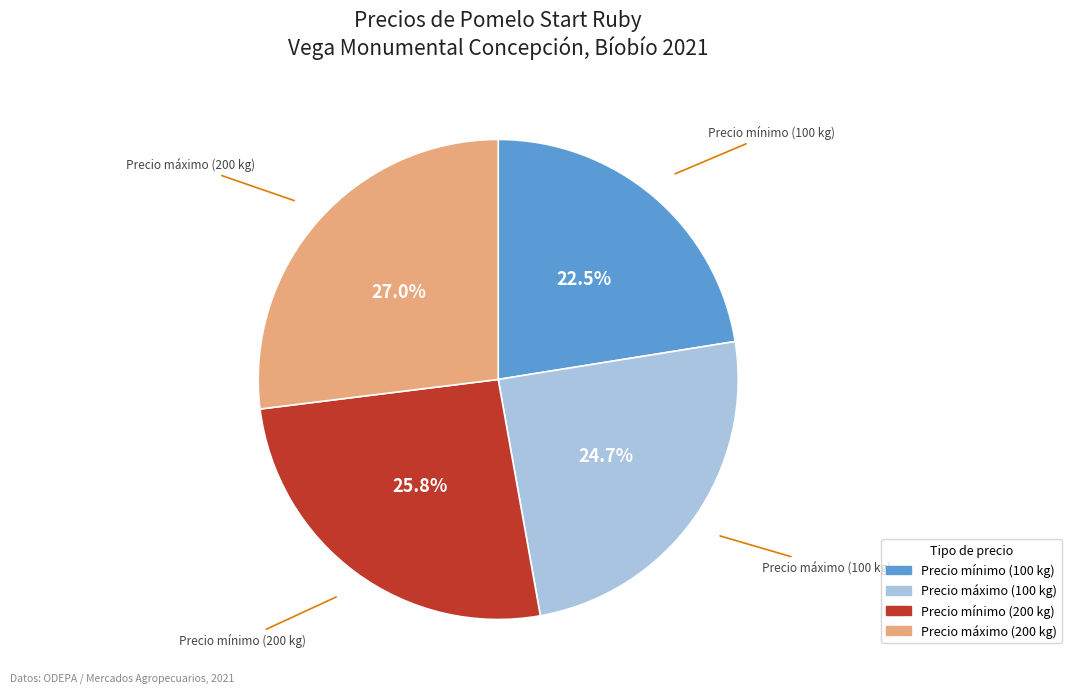

How many slices are in this pie chart?

4